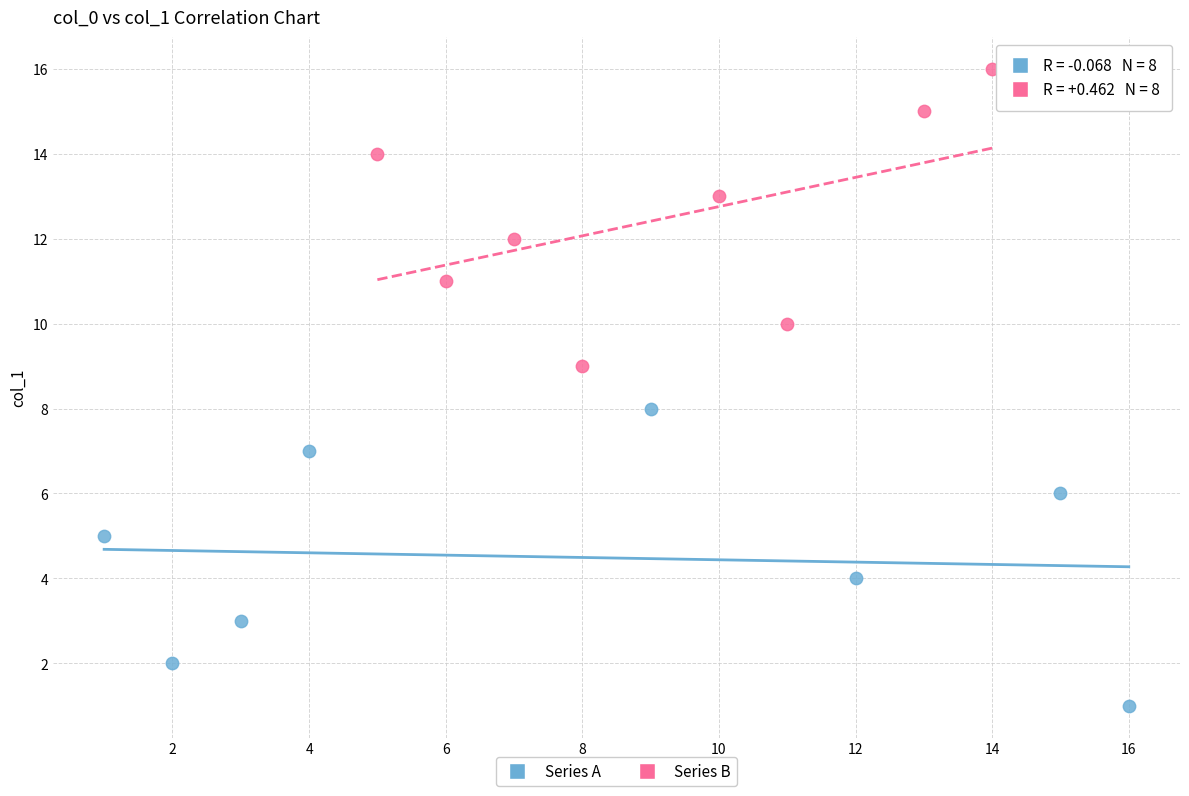

What are all the series names shown in the legend?

Series A, Series B